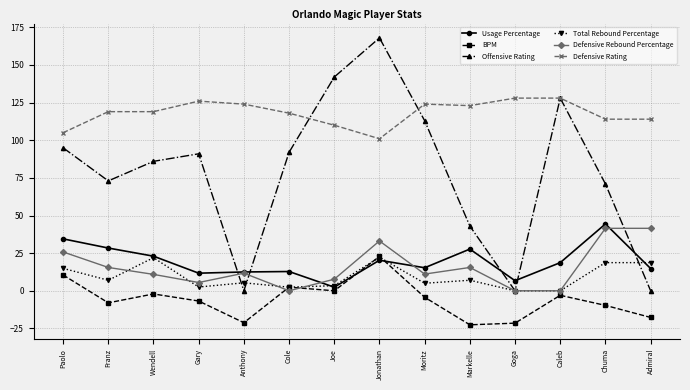

The Offensive Rating series shows 157.6 at Moritz. True or false?

False